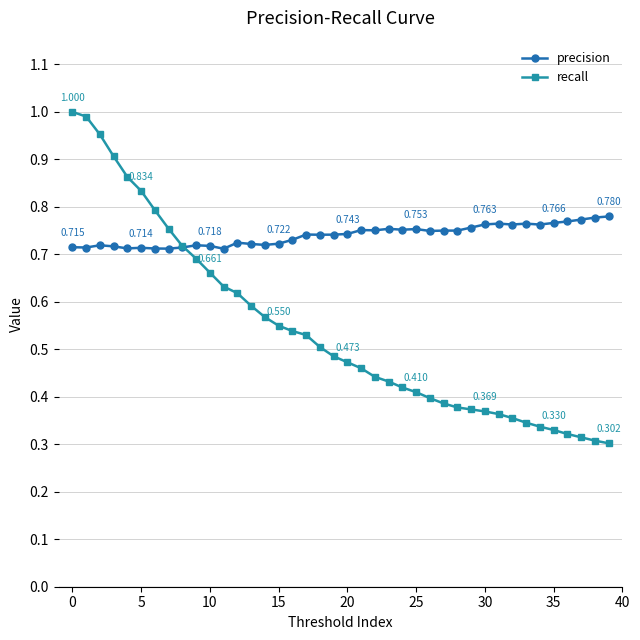

Which series has the largest total across all categories?

precision